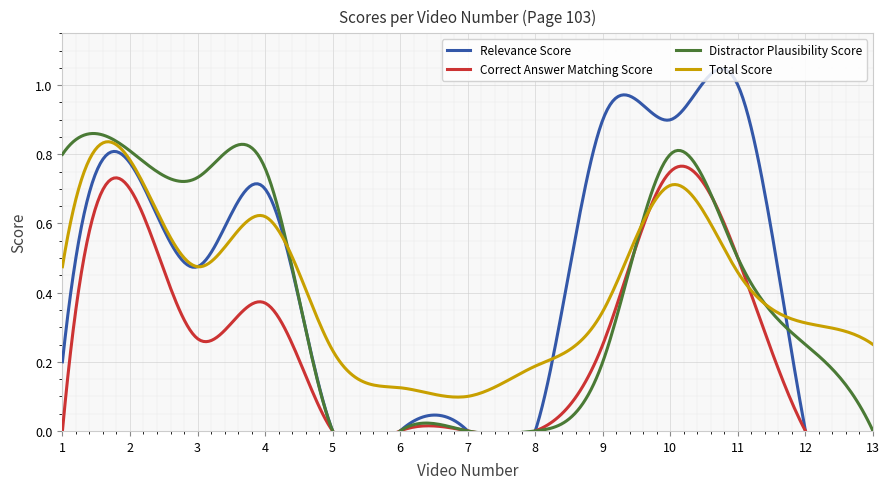

Which series has the largest range (max minus min)?

relevance_score